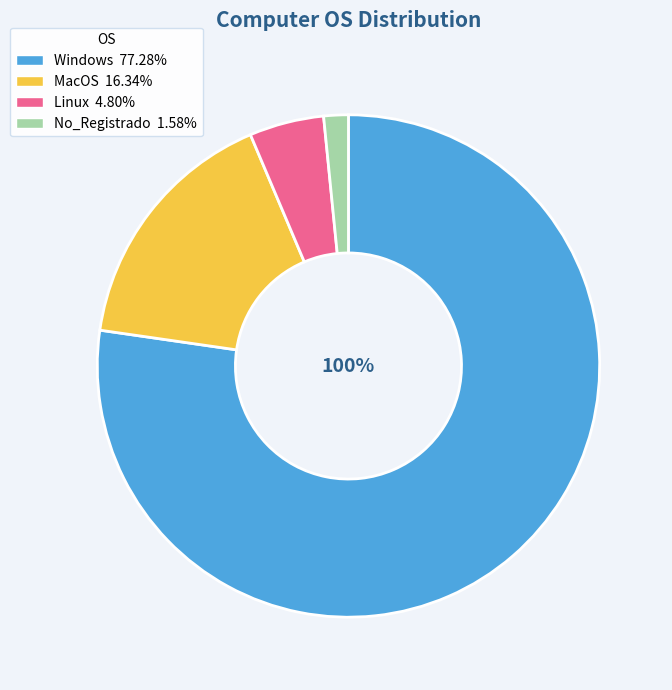

Does Windows account for over 50% of the chart?

Yes